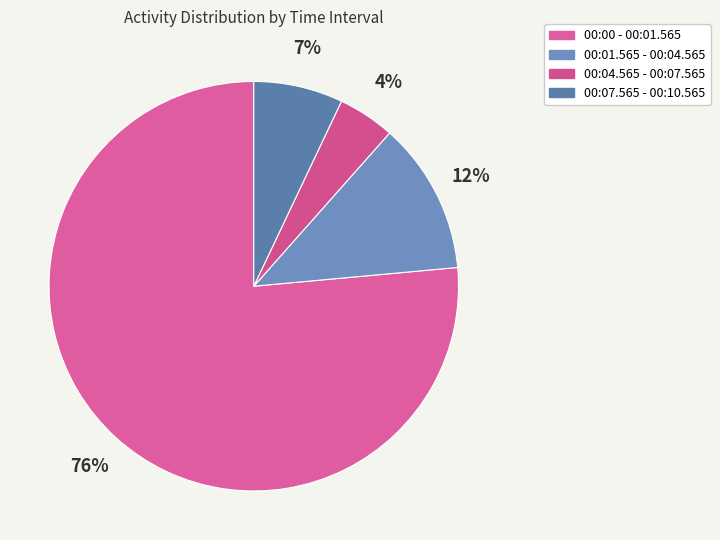

To the nearest percent, what is the combined percentage of 00:00 - 00:01.565 and 00:01.565 - 00:04.565?

88%